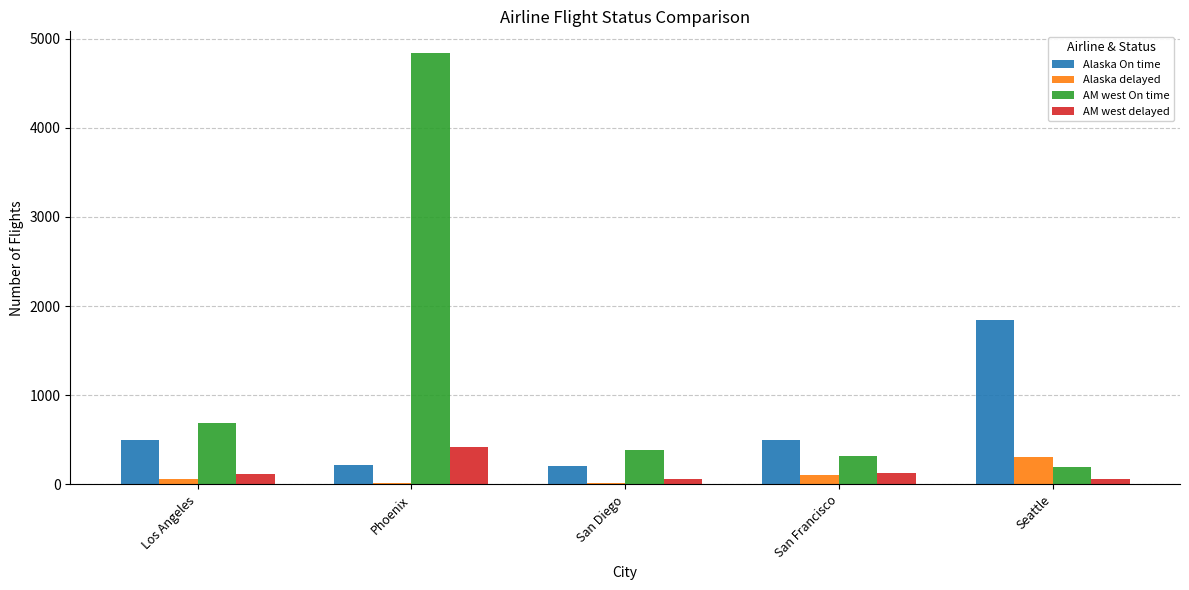

Is it true that AM west On time equals 340 at Los Angeles?

False